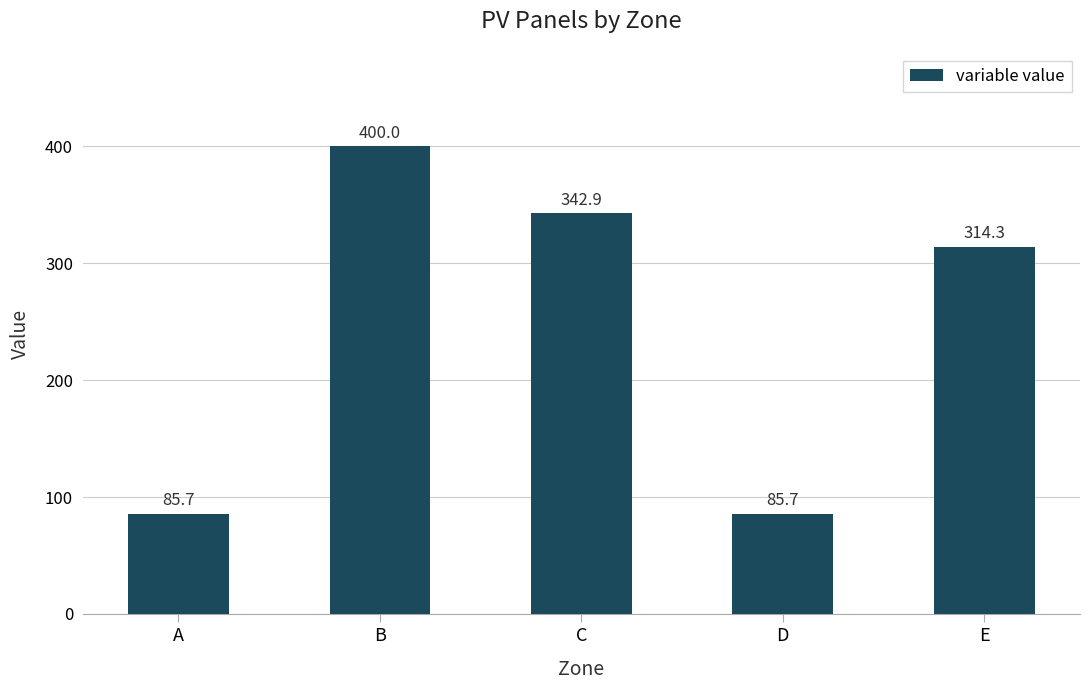

Is it true that the value at E is 560.1?

False